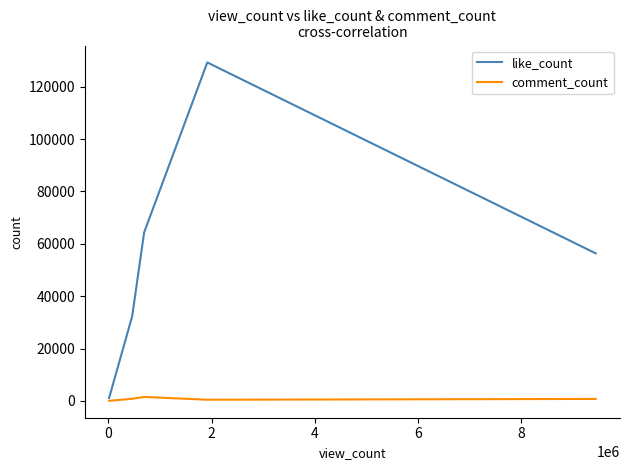

Is this an area chart (filled region under the line)?

No